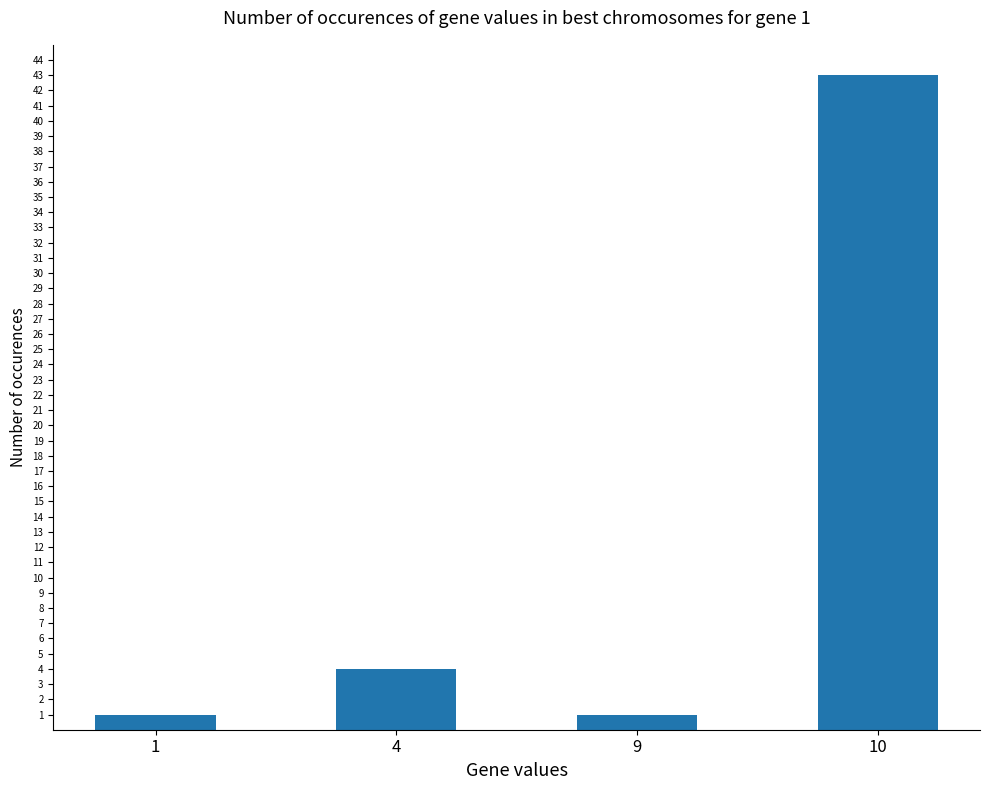

Count the number of categories in the chart.

4